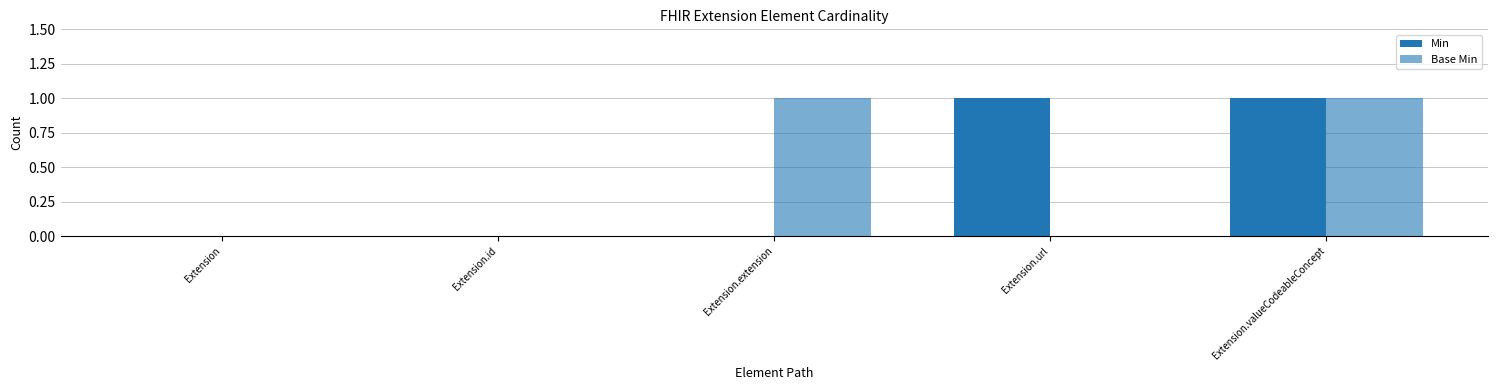

What is the maximum value shown in the chart?

1